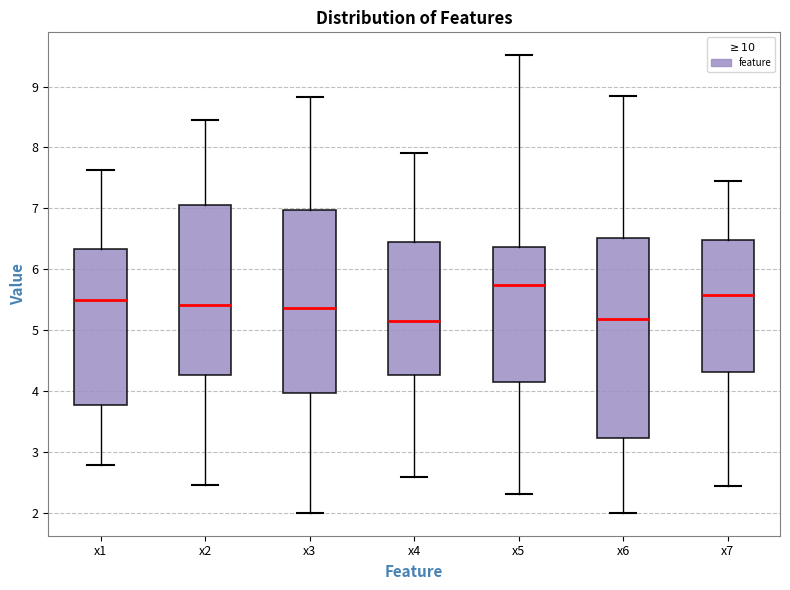

Which box has the highest median line?

x5